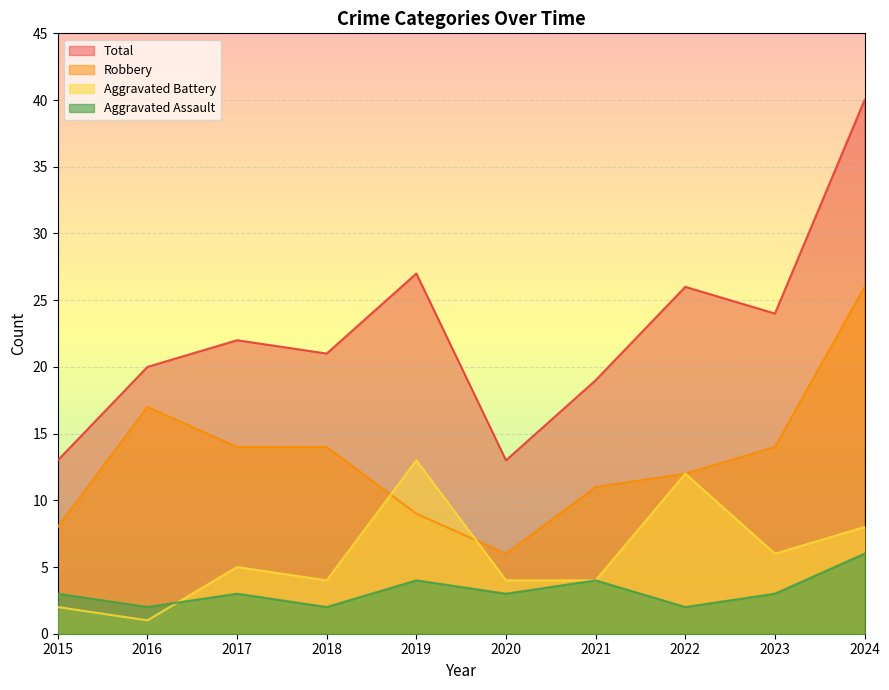

Does the chart display data point markers on the line(s)?

No